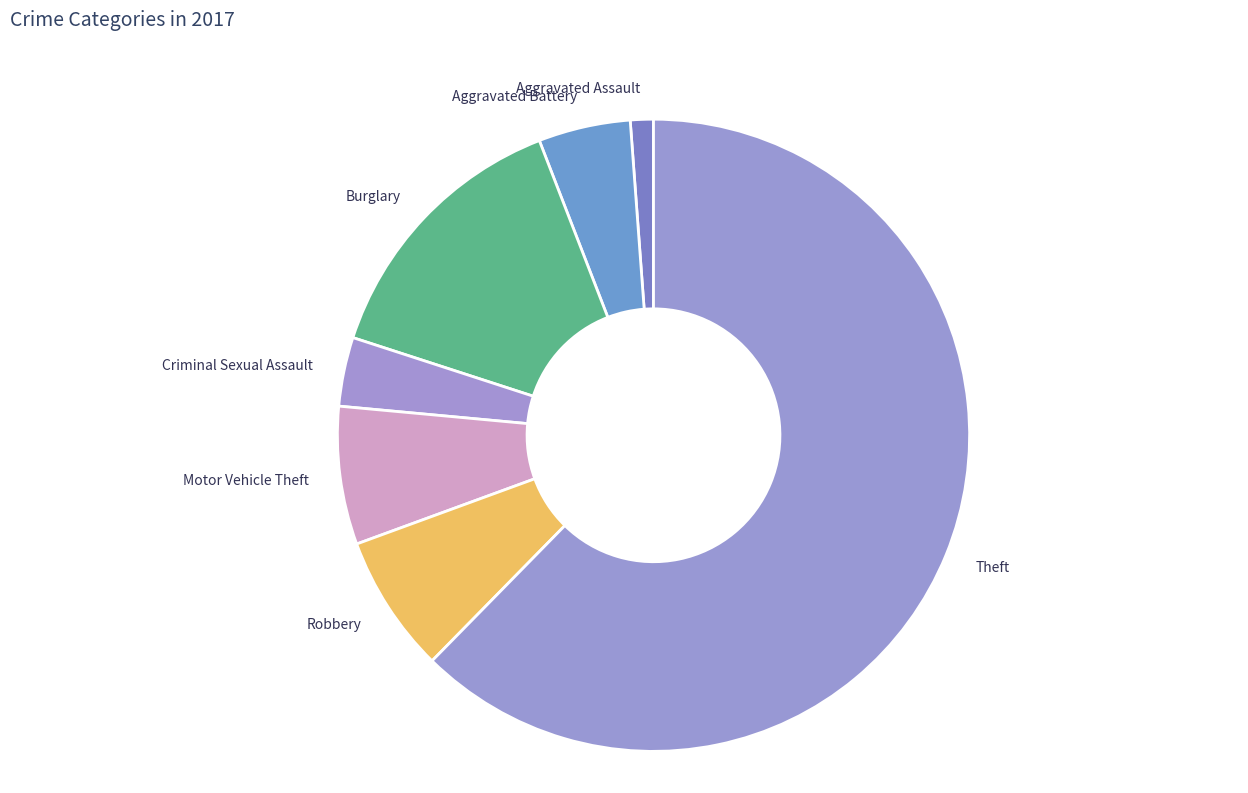

Which category has the biggest portion of the pie?

Theft